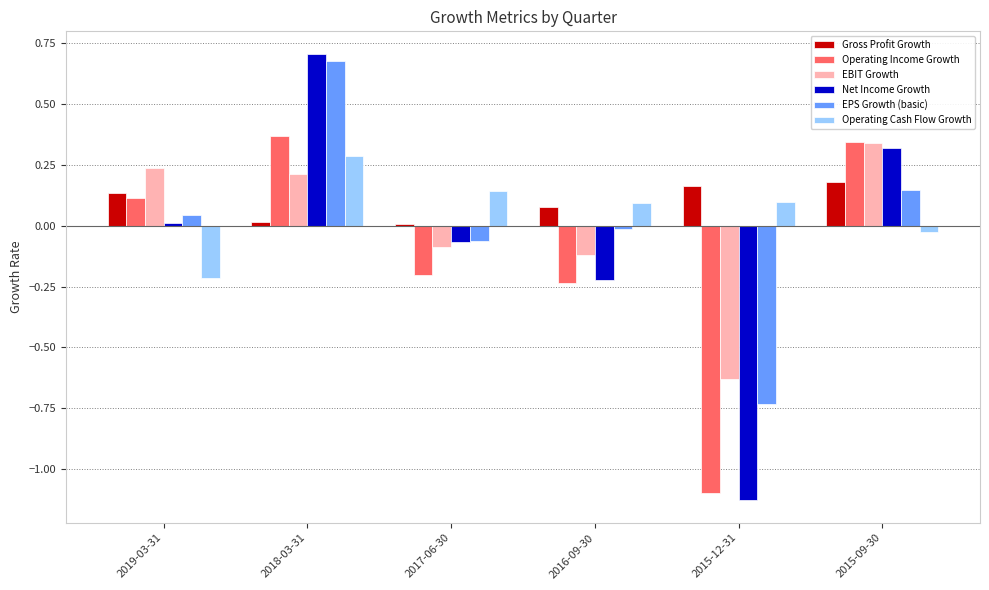

Is the value of EPS Growth (basic) at 2015-12-31 greater than the value of EBIT Growth at 2017-06-30?

No